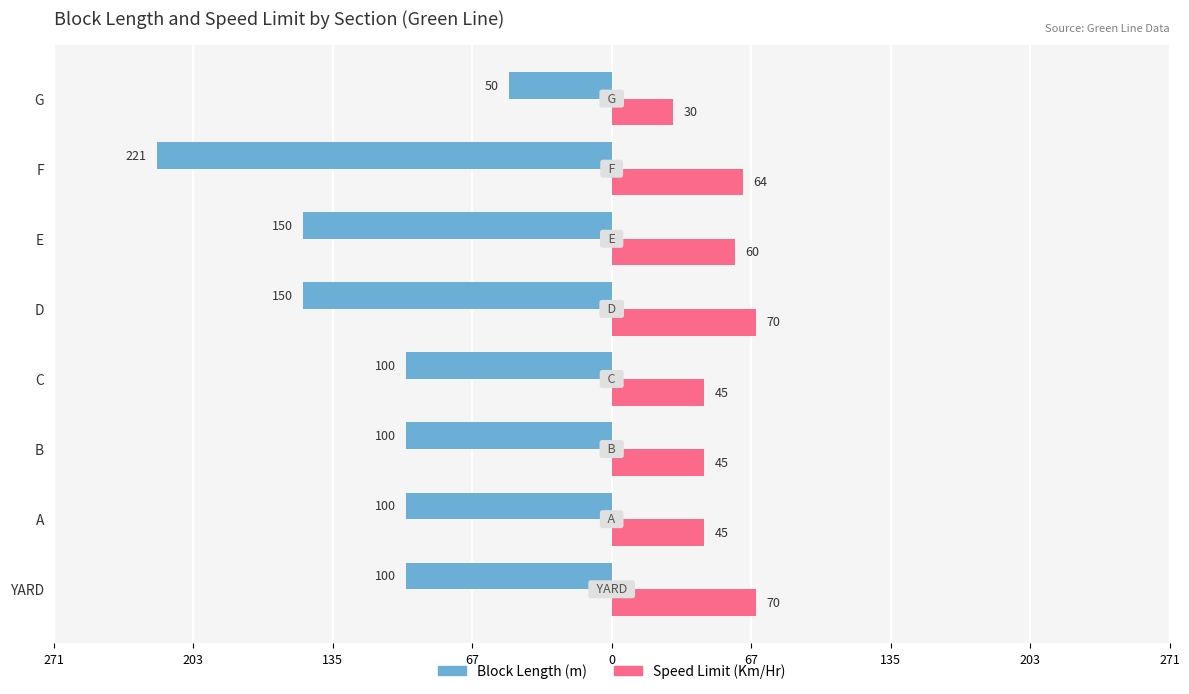

What are all the series names shown in the legend?

Block Length (m), Speed Limit (Km/Hr)